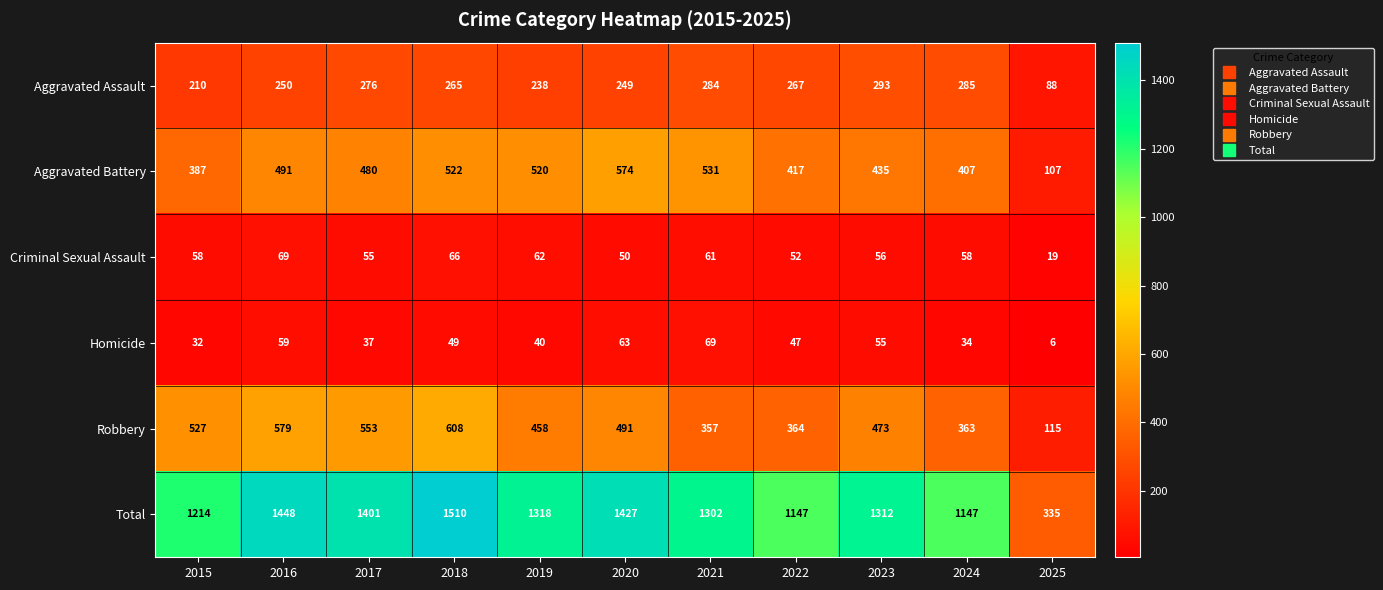

What is the sum of all Homicide values?

491